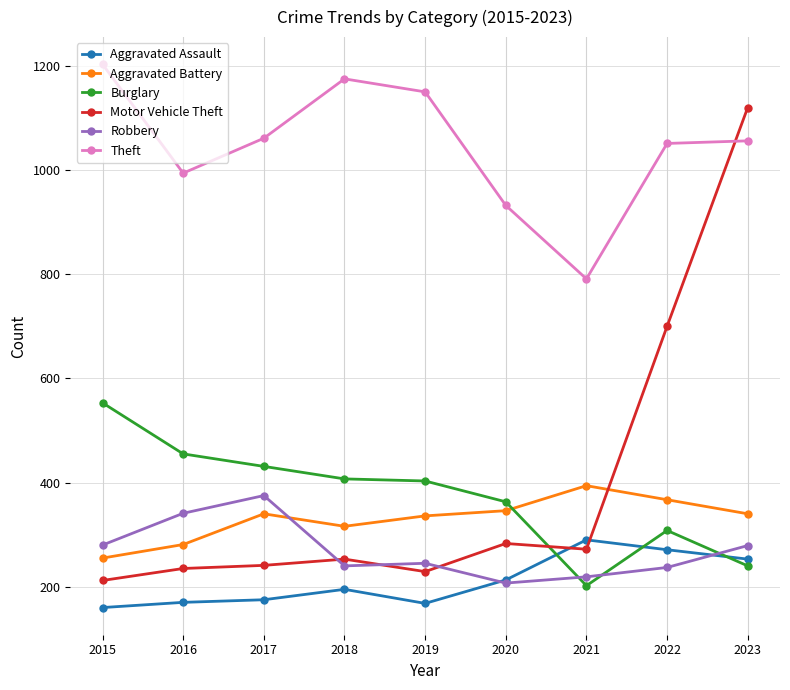

Where do Burglary and Robbery first cross each other?

2020 and 2021